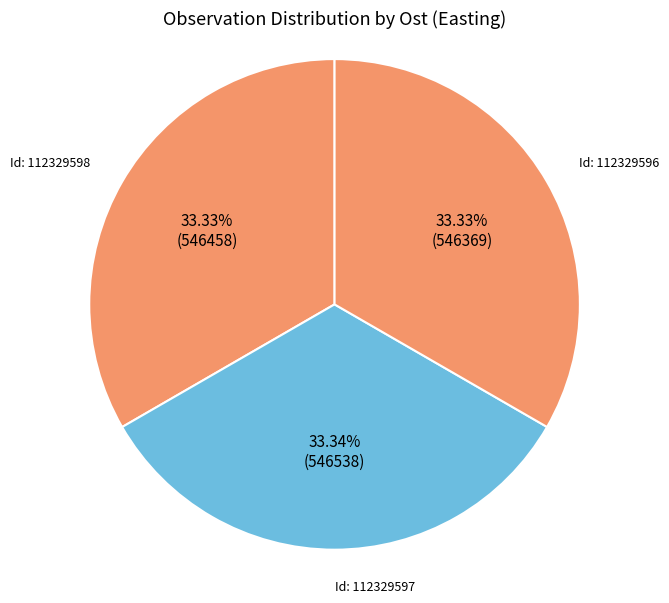

How many segments does this pie chart have?

3